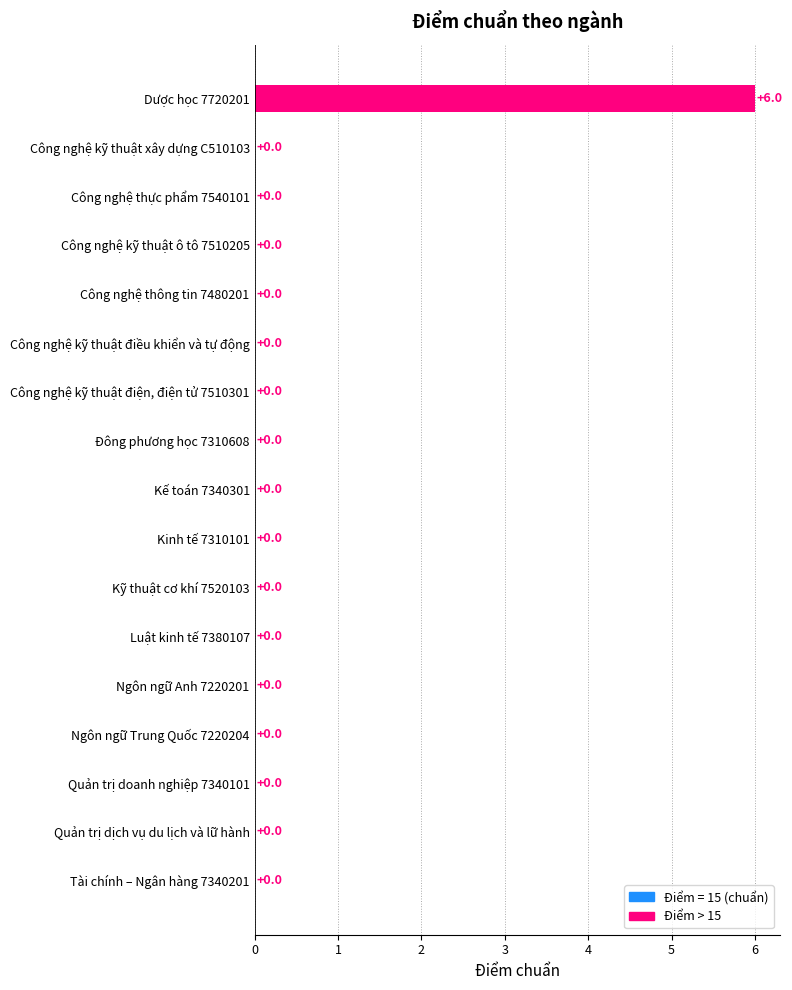

Reading top to bottom, what are all the values shown in this chart?

Dược học 7720201=6	Công nghệ kỹ thuật xây dựng C510103=0	Công nghệ thực phẩm 7540101=0	Công nghệ kỹ thuật ô tô 7510205=0	Công nghệ thông tin 7480201=0	Công nghệ kỹ thuật điều khiển và tự động=0	Công nghệ kỹ thuật điện, điện tử 7510301=0	Đông phương học 7310608=0	Kế toán 7340301=0	Kinh tế 7310101=0	Kỹ thuật cơ khí 7520103=0	Luật kinh tế 7380107=0	Ngôn ngữ Anh 7220201=0	Ngôn ngữ Trung Quốc 7220204=0	Quản trị doanh nghiệp 7340101=0	Quản trị dịch vụ du lịch và lữ hành=0	Tài chính – Ngân hàng 7340201=0